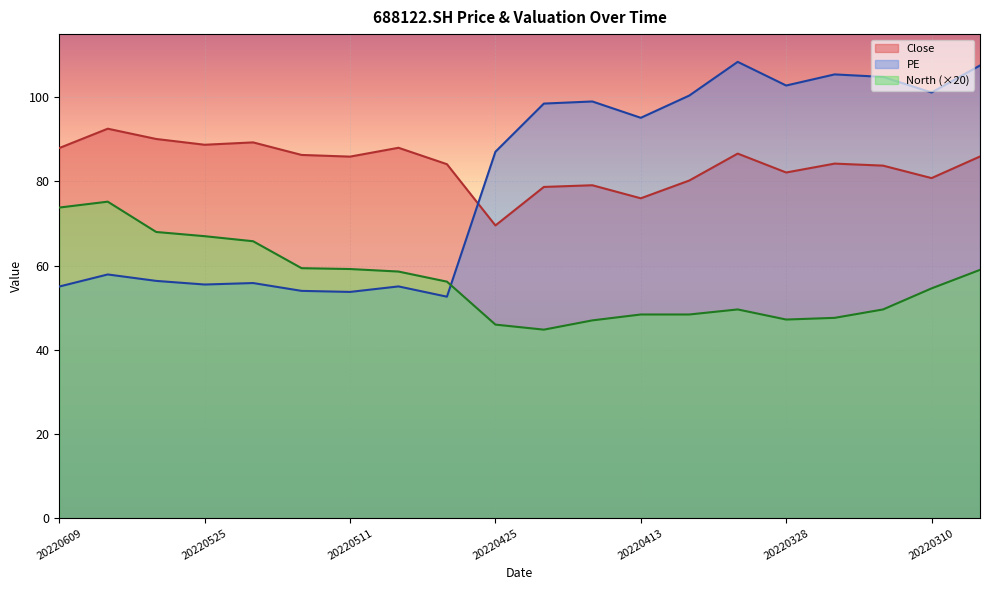

What is the value of the PE point at the 8th from the left?

55.1